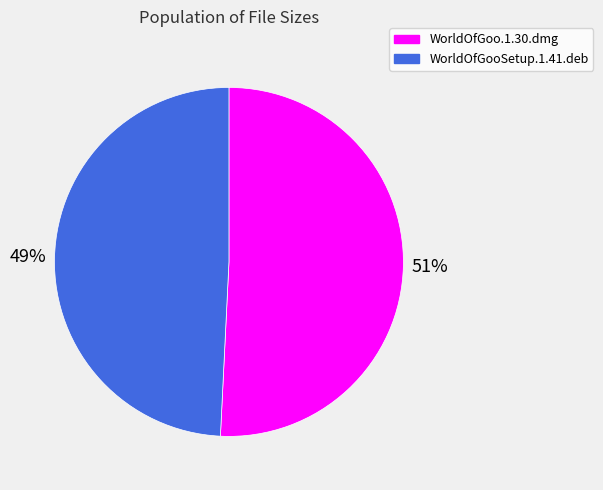

To the nearest percent, what is the average slice percentage?

50%